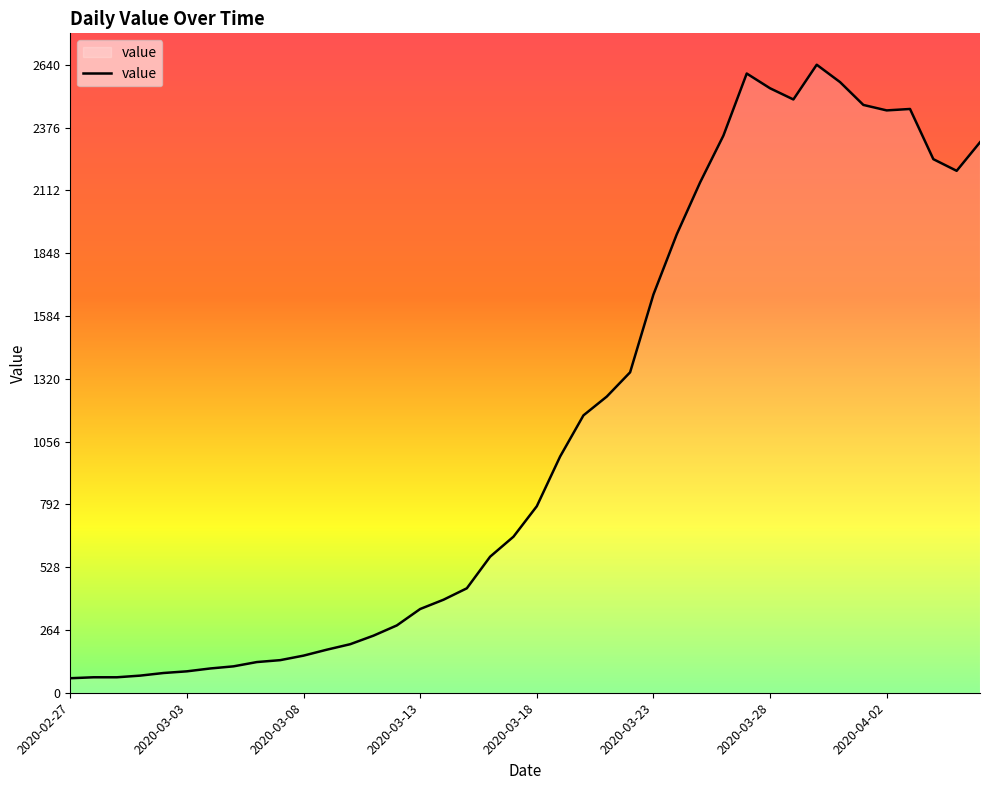

What is the greatest value displayed?

2640